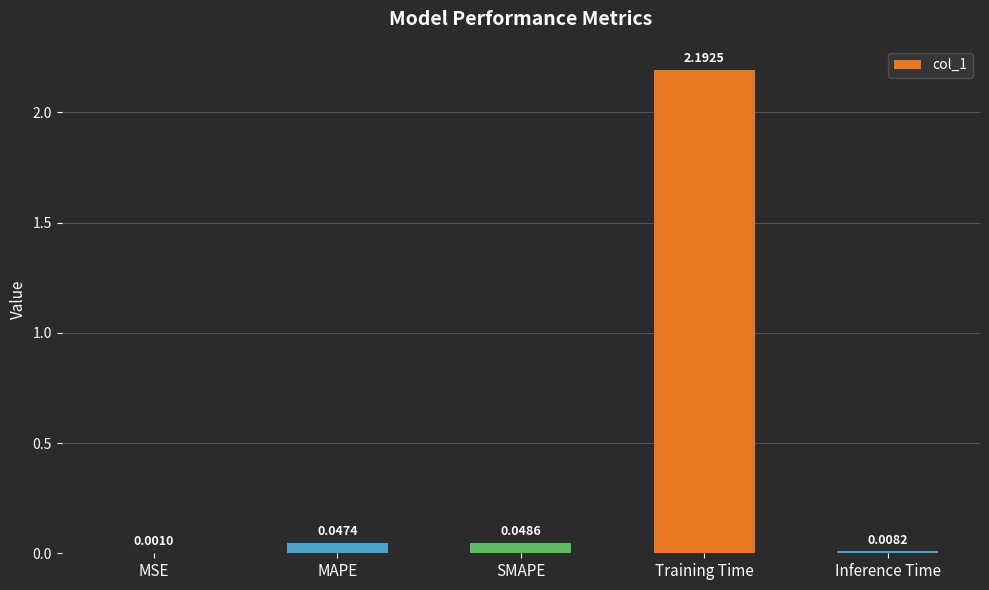

What is the sum of all values?

2.3